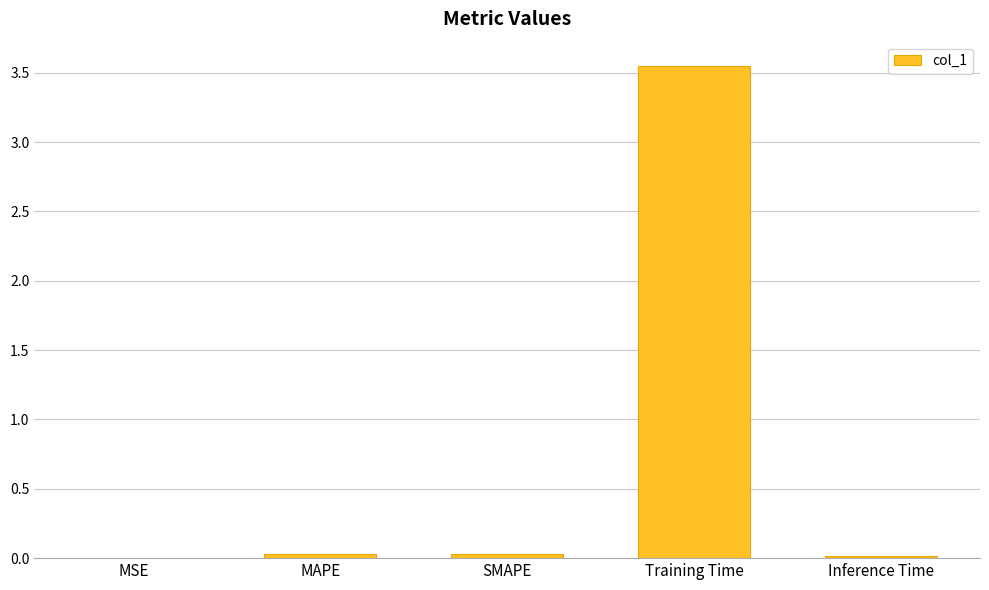

Which category has the highest value across all series?

Training Time